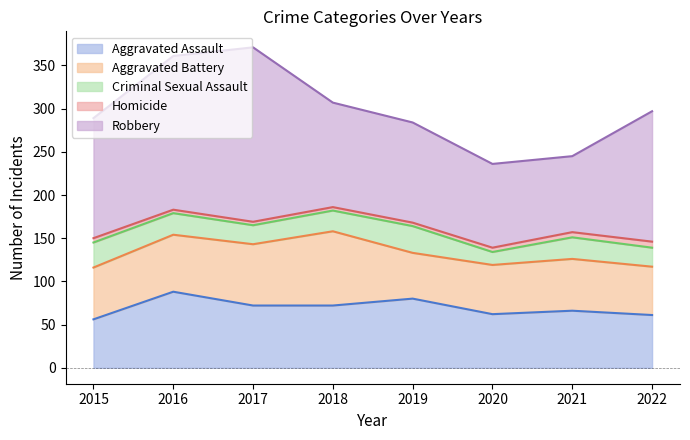

How many data points in Homicide are above 5?

2